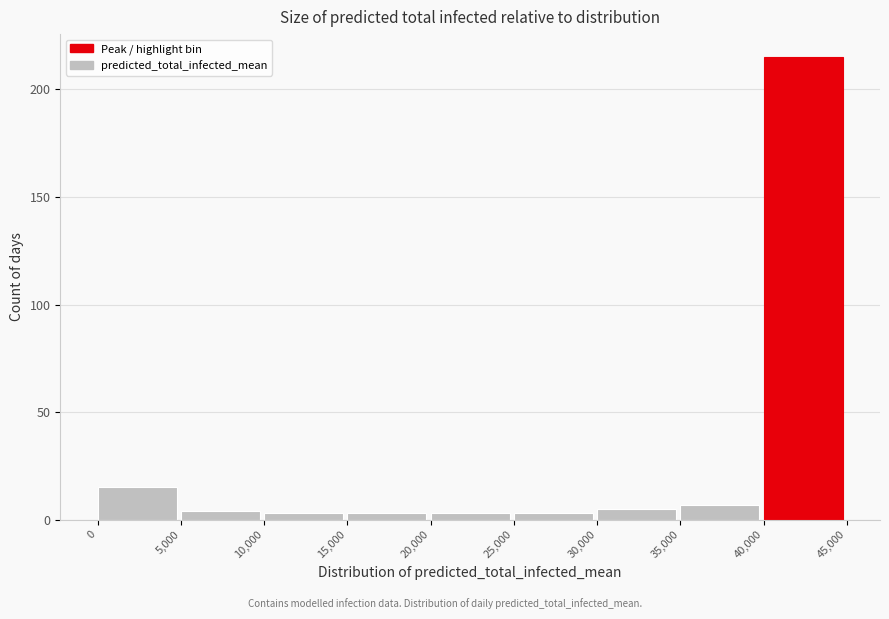

Which range on the x-axis has the tallest bar?

40,000 to 45,000